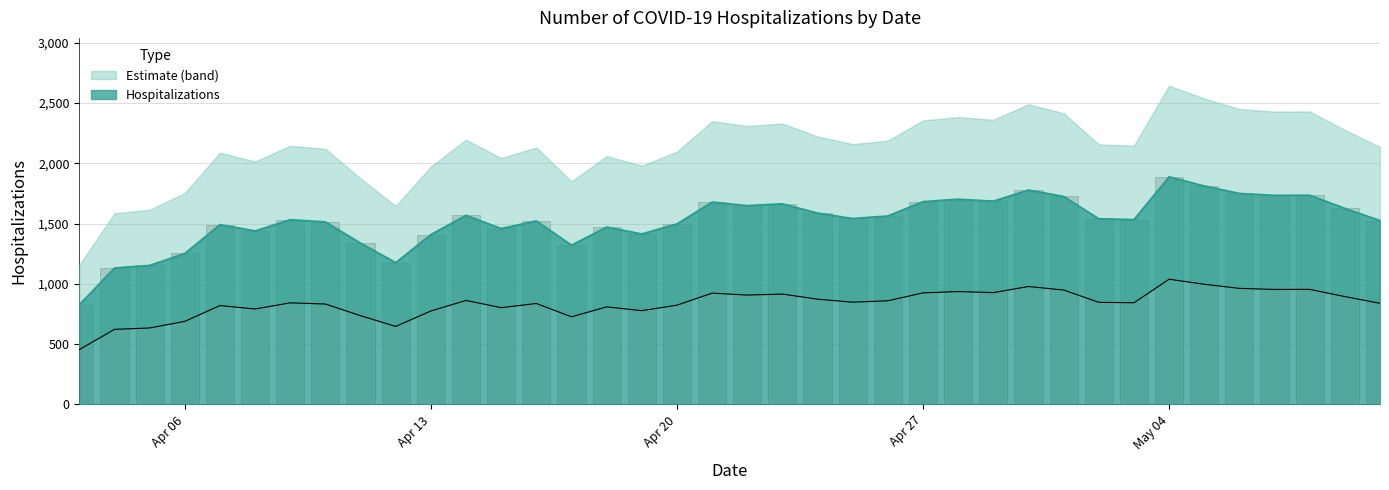

List the labels in order of value, smallest first.

2020/04/03, 2020/04/04, 2020/04/05, 2020/04/12, 2020/04/06, 2020/04/17, 2020/04/11, 2020/04/13, 2020/04/19, 2020/04/08, 2020/04/15, 2020/04/18, 2020/04/07, 2020/04/20, 2020/04/10, 2020/04/16, 2020/05/10, 2020/04/09, 2020/05/03, 2020/05/02, 2020/04/25, 2020/04/26, 2020/04/14, 2020/04/24, 2020/05/09, 2020/04/22, 2020/04/23, 2020/04/21, 2020/04/27, 2020/04/29, 2020/04/28, 2020/05/01, 2020/05/07, 2020/05/08, 2020/05/06, 2020/04/30, 2020/05/05, 2020/05/04